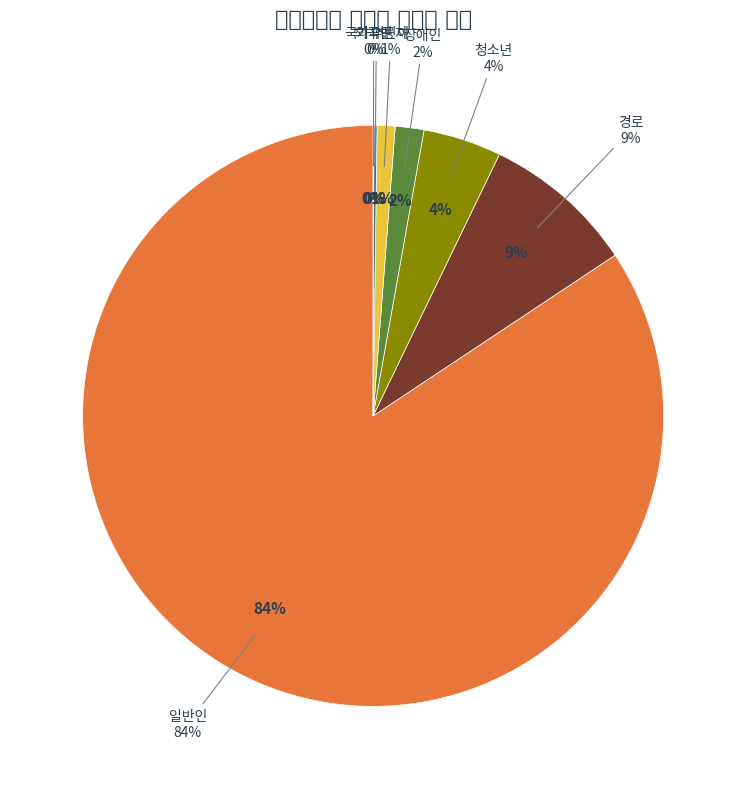

Is there a majority slice in this chart?

Yes